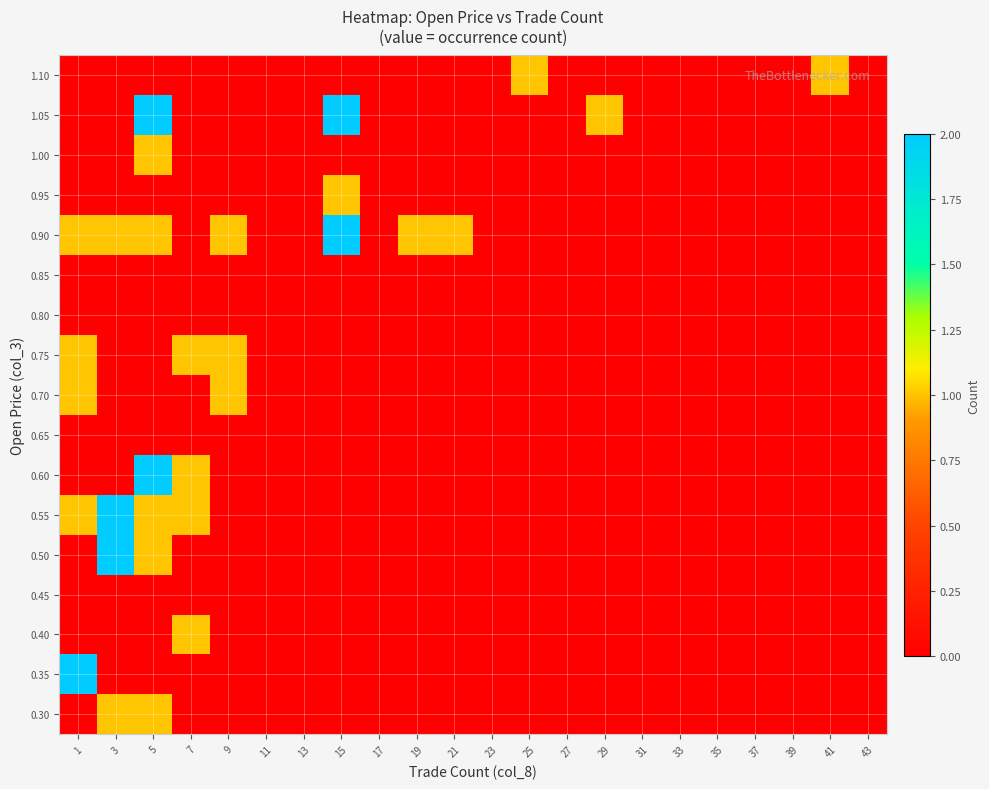

Is it true that 0.90 equals 0 at 11?

True